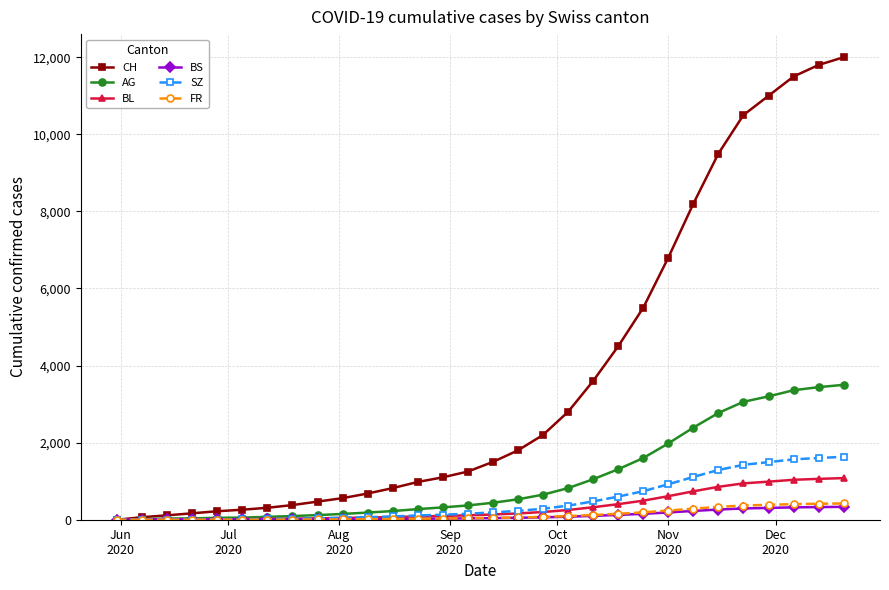

What is the highest value of the AG series?

3500